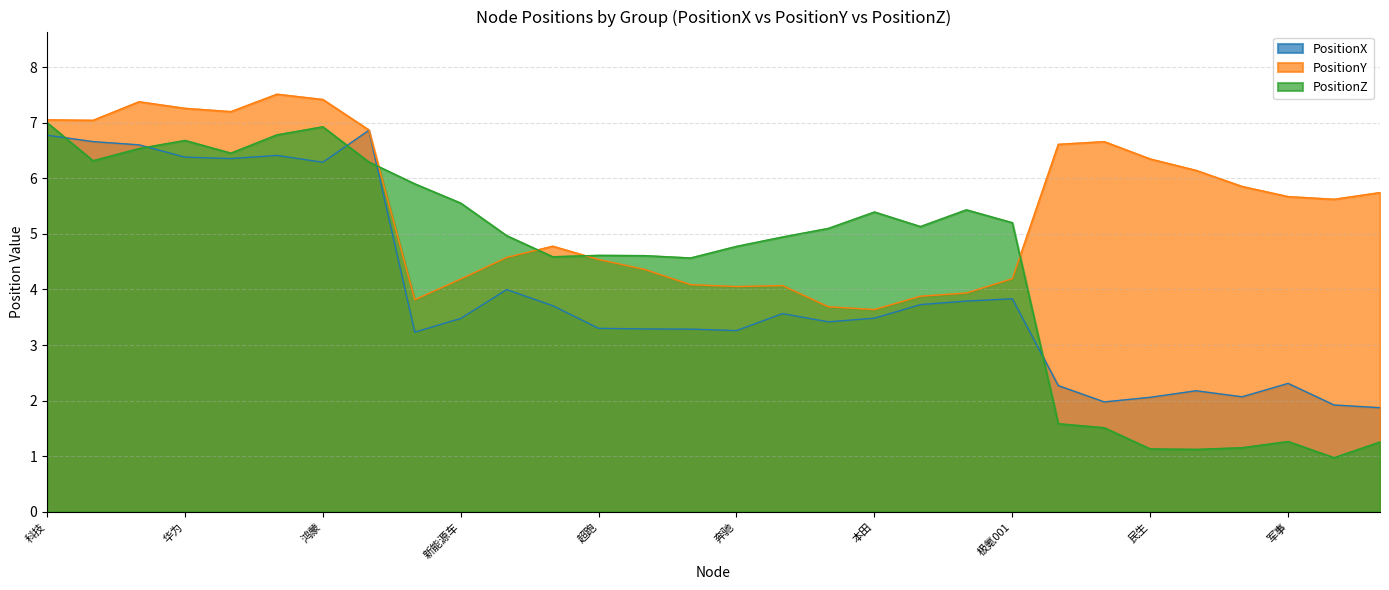

How many data points does each series have?

30